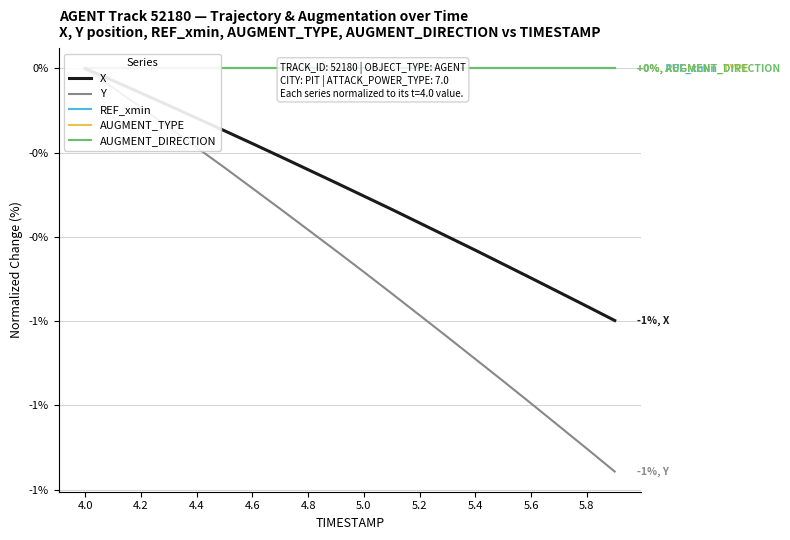

What are all the series names shown in the legend?

X, Y, REF_xmin, AUGMENT_TYPE, AUGMENT_DIRECTION